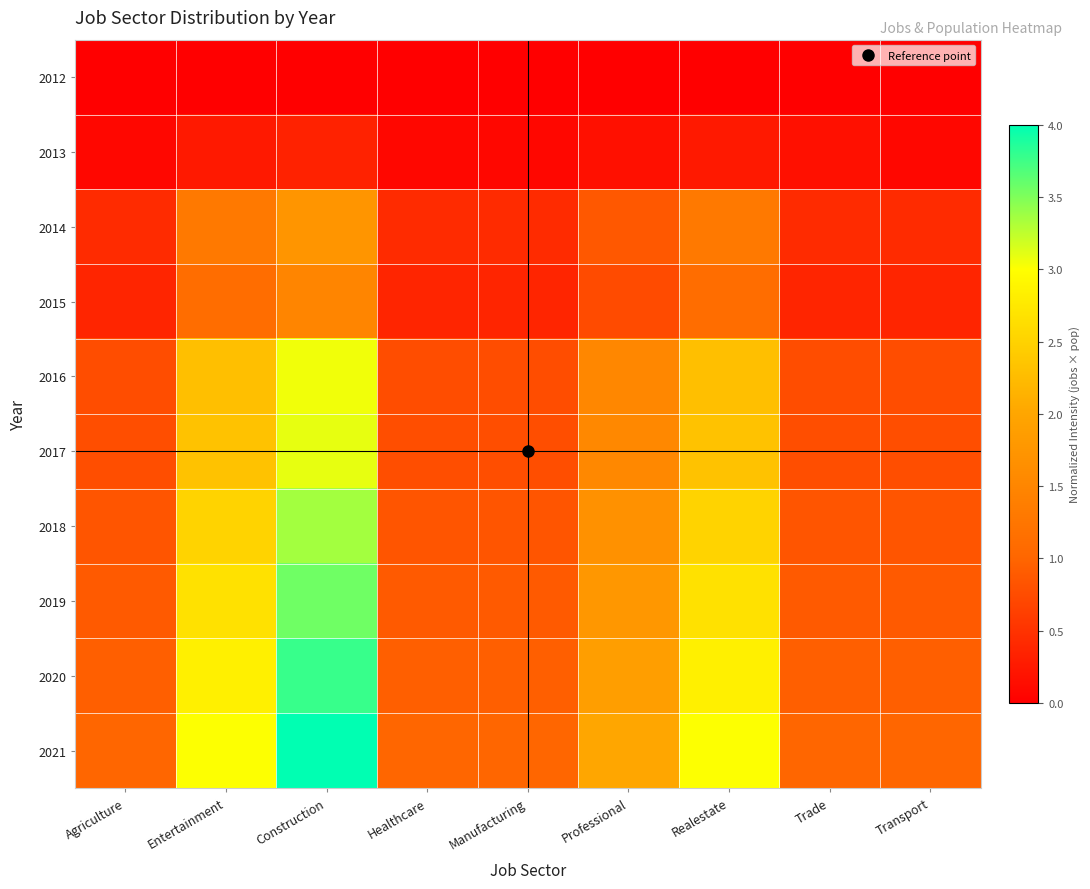

At which category is the sum across all series the highest?

Construction